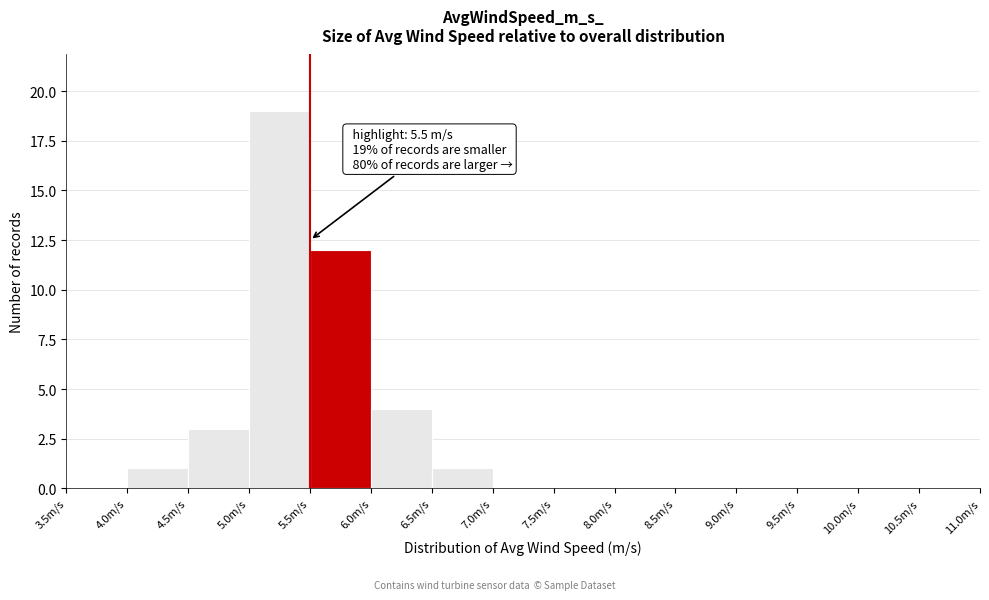

Which range on the x-axis has the tallest bar?

5.0 to 5.5